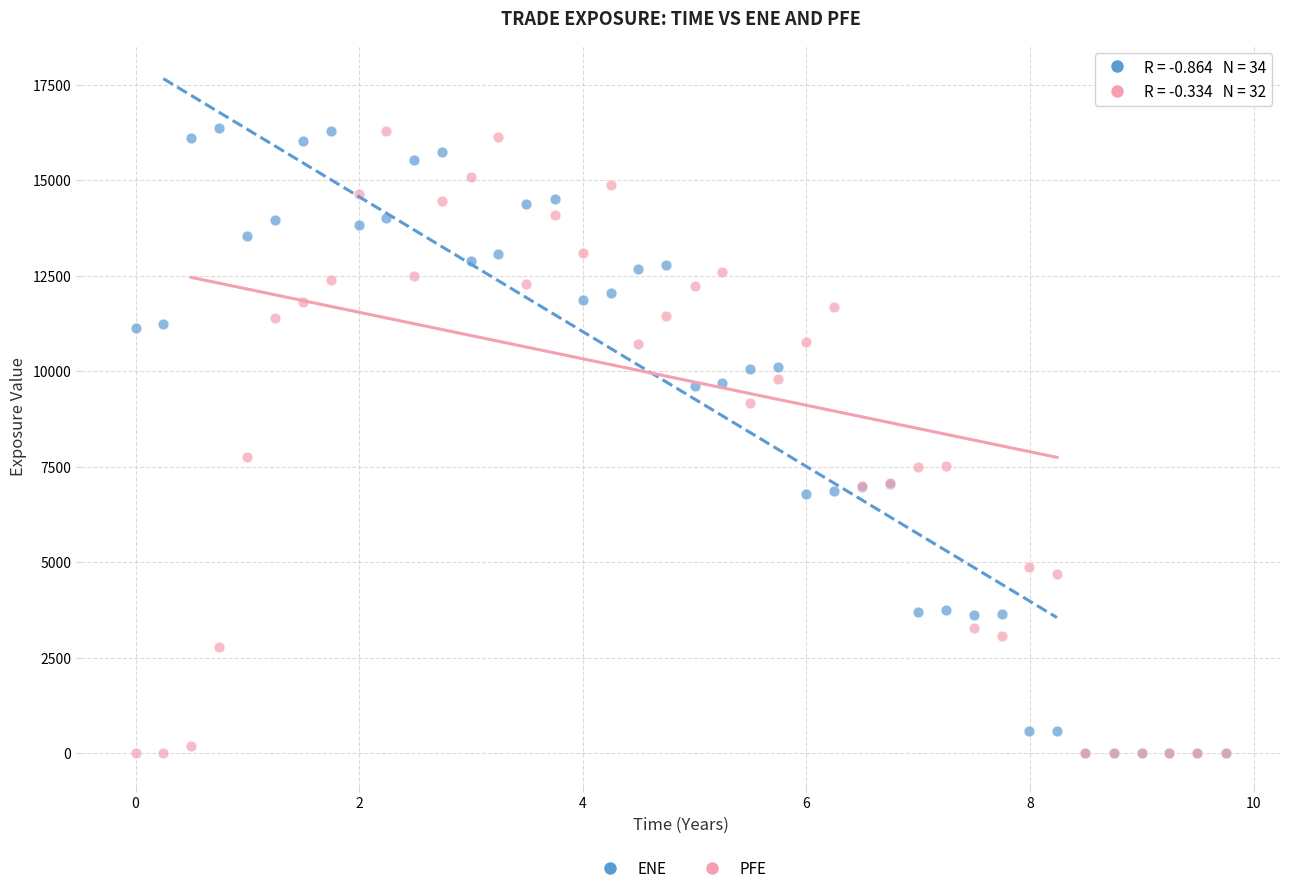

In the PFE series, what Y value is closest to 8137?

7754.2